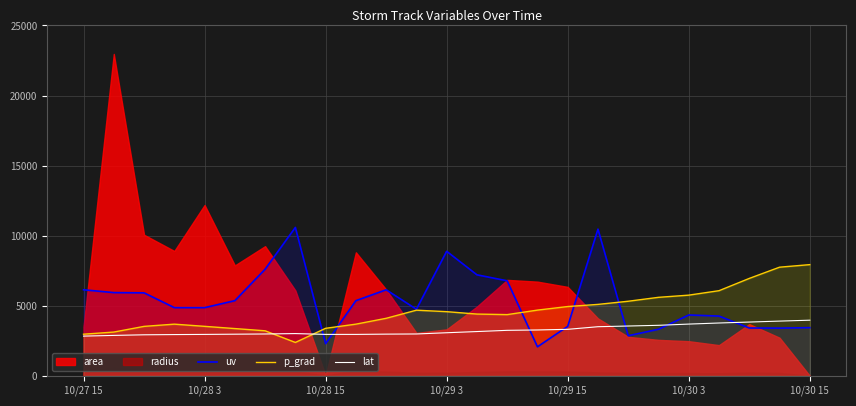

The value of uv at 10/29 15 is 2288.7. True or false?

False